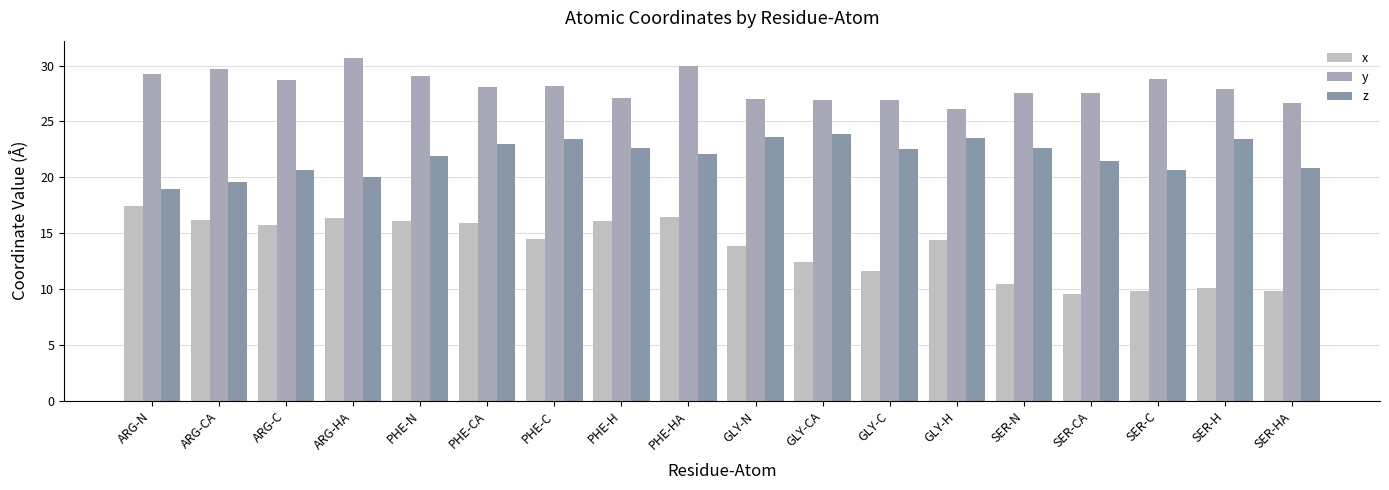

Which category has the lowest value in the z series?

ARG-N